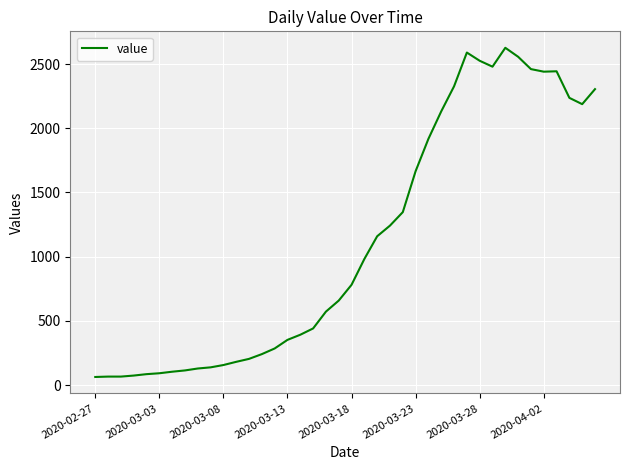

What is the maximum value shown in the chart?

2627